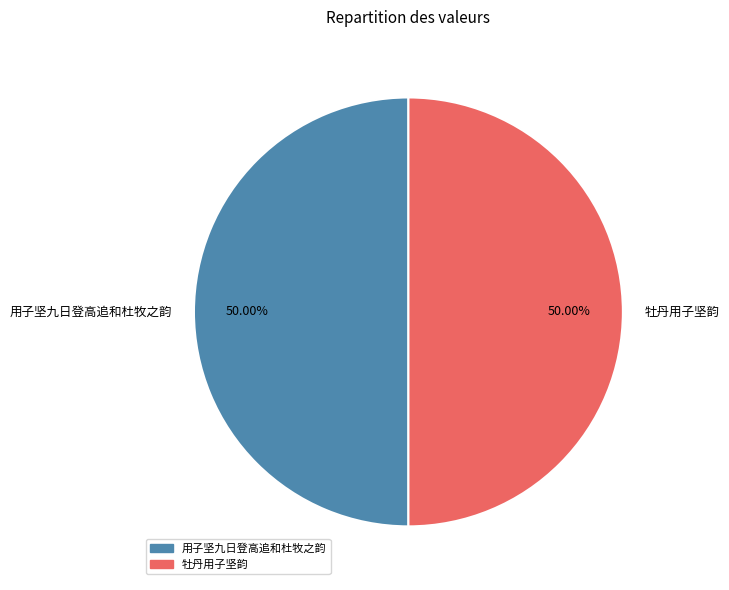

Combined, what portion of the pie is 牡丹用子坚韵 and 用子坚九日登高追和杜牧之韵?

100.0%